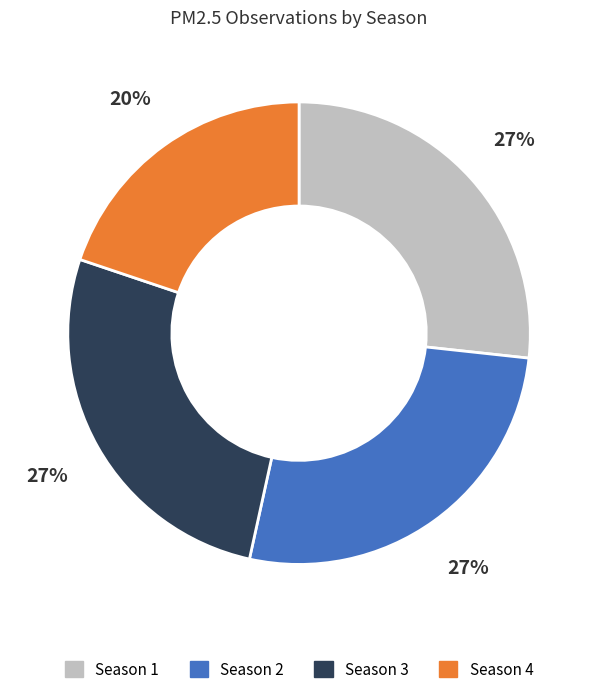

Does Season 1 represent more than half of the total?

No